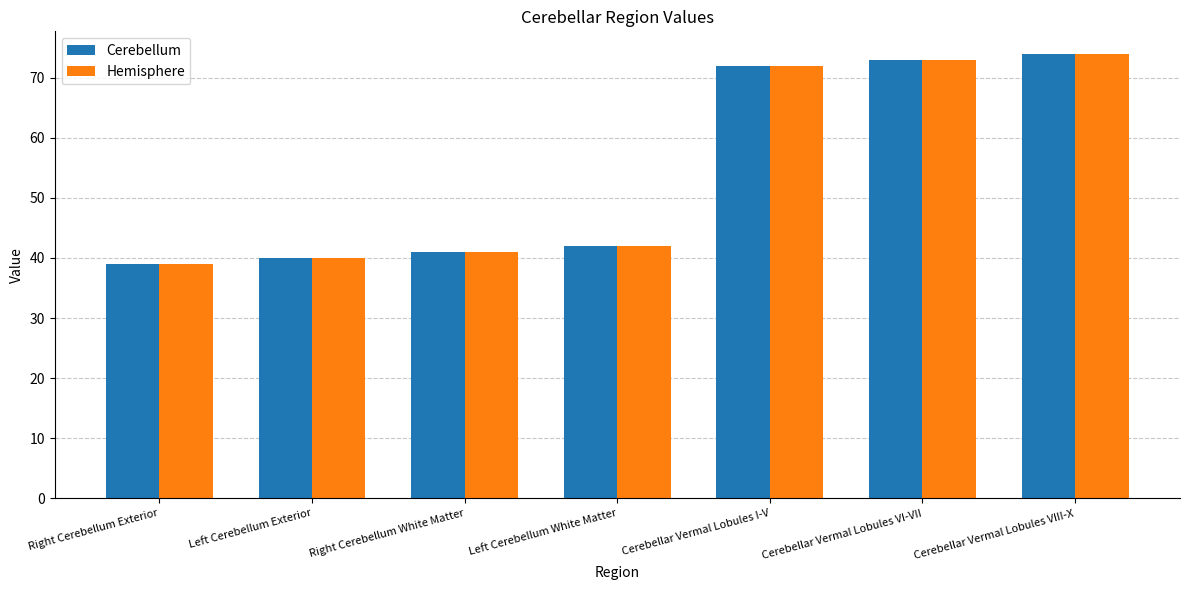

What is the sum of all Cerebellum values?

381